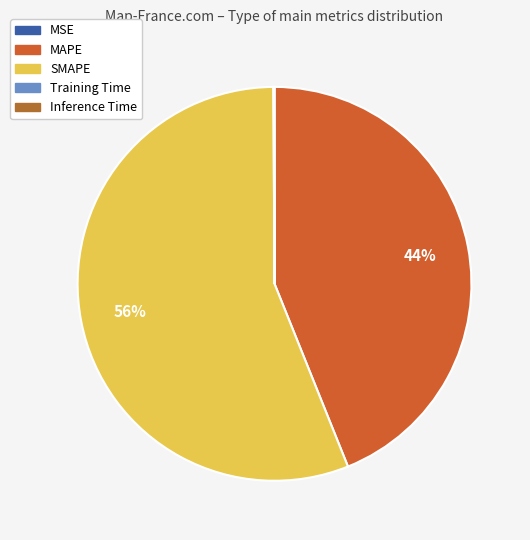

How many segments does this pie chart have?

5